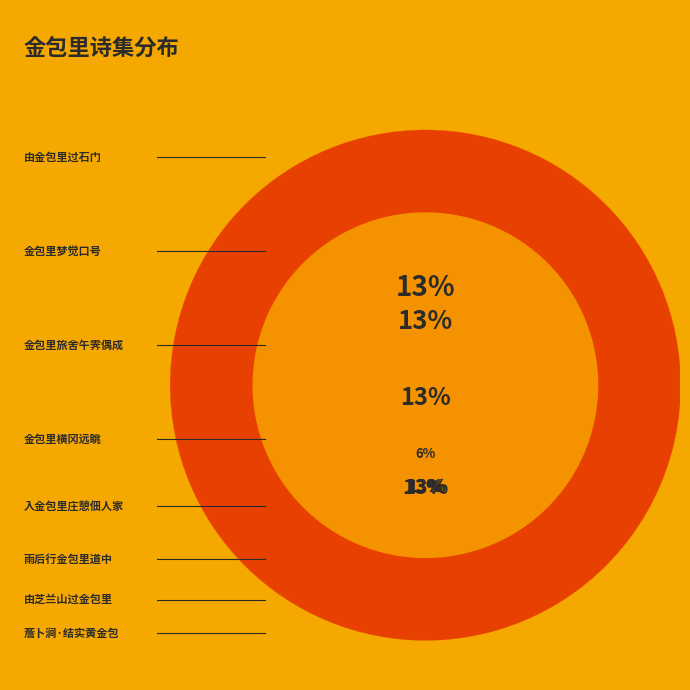

To the nearest percent, what is the combined percentage of 入金包里庄憩佃人家 and 金包里横冈远眺?

27%